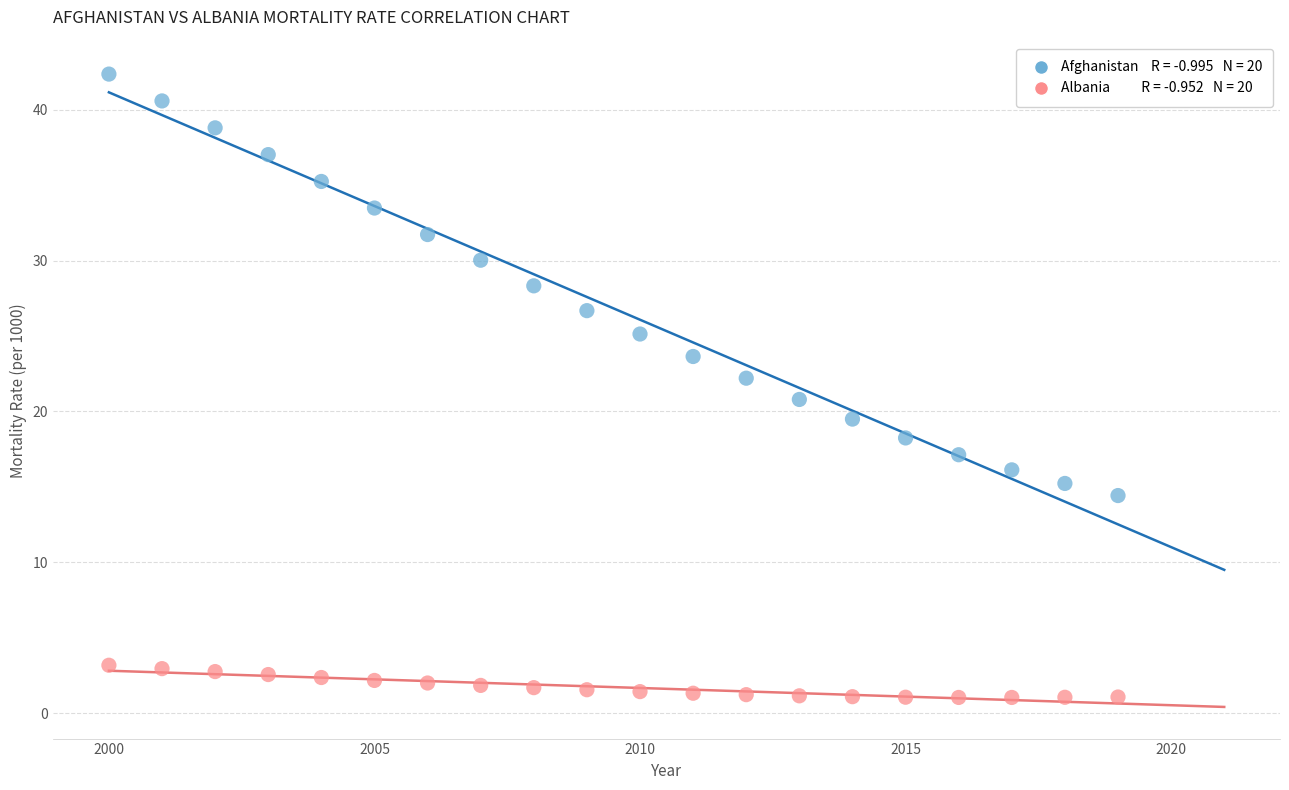

Across all data points, what is the range of Y values (max minus min)?

41.3